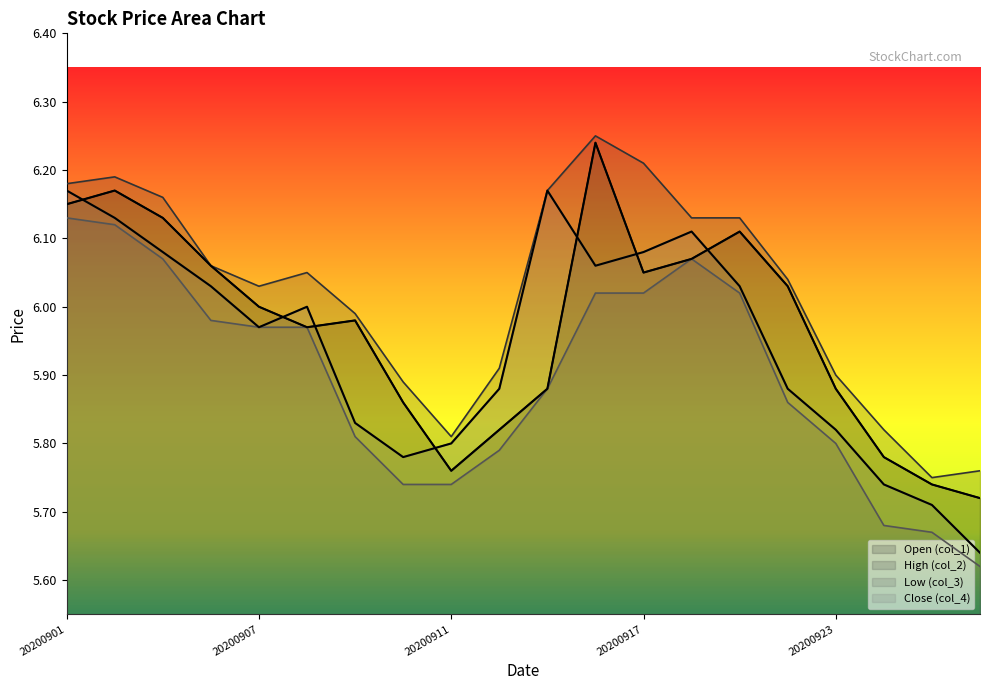

Does the chart have visible grid lines?

No